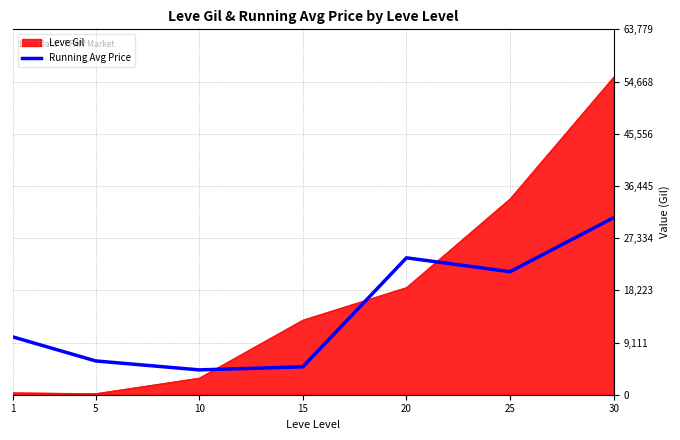

Which category has the highest value across all series?

30